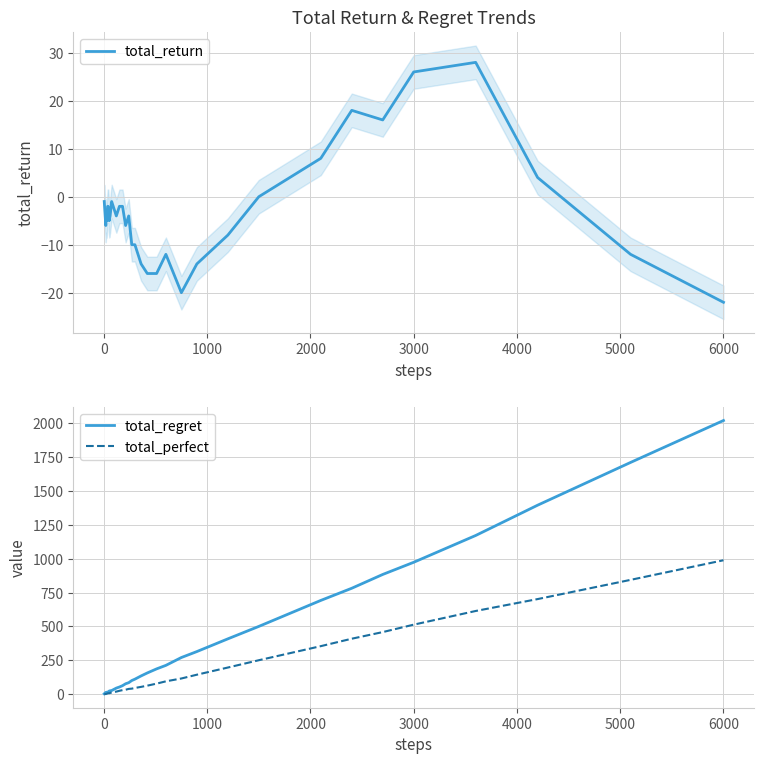

True or false: total_return and total_perfect cross at least once.

False